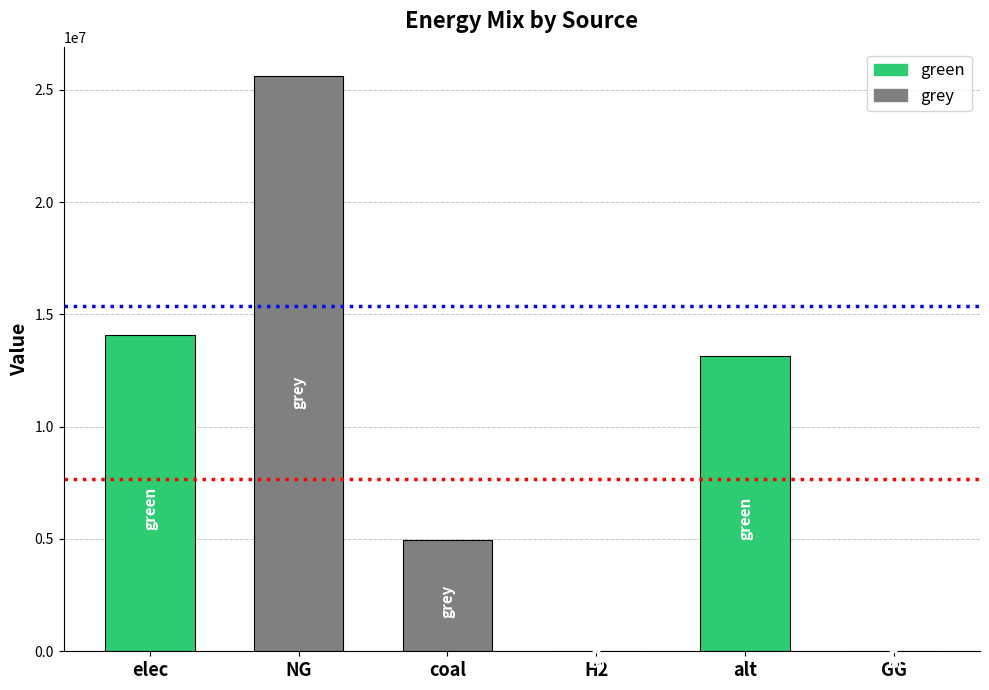

The value at H2 is 13354594.2. True or false?

False